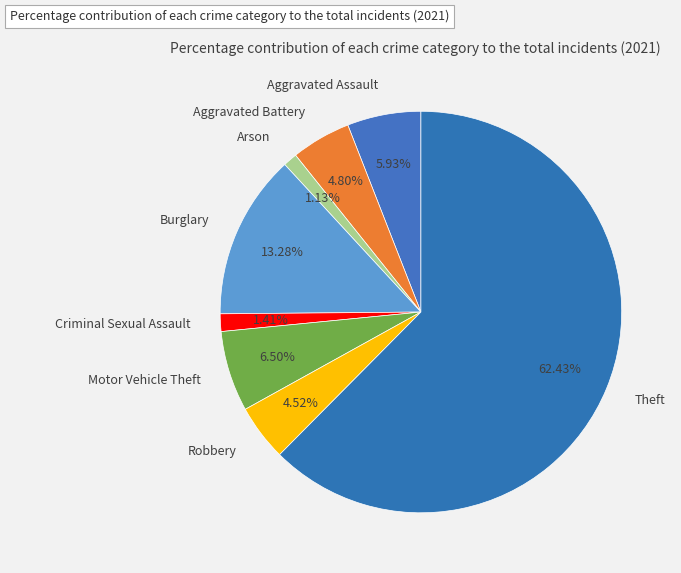

Does Theft represent more than half of the total?

Yes